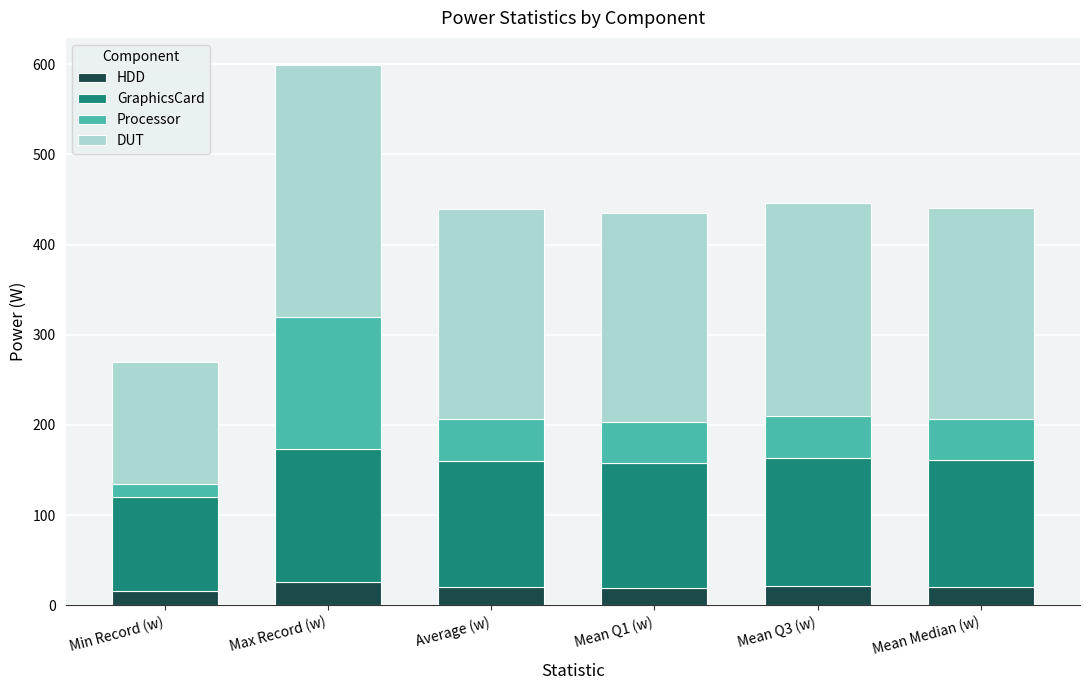

At which category is the sum across all series the highest?

Max Record (w)